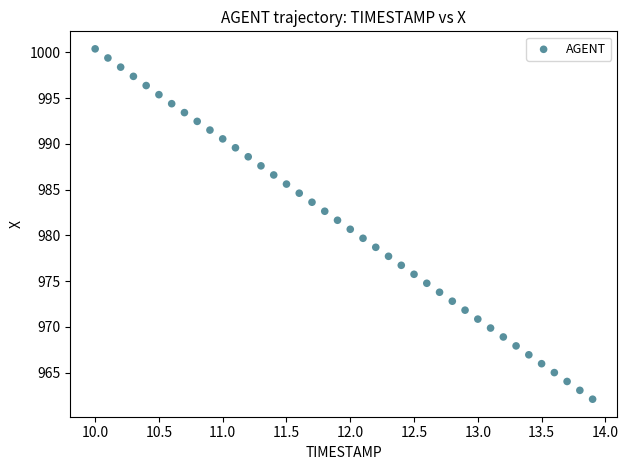

What is the range of X values (max minus min)?

3.9